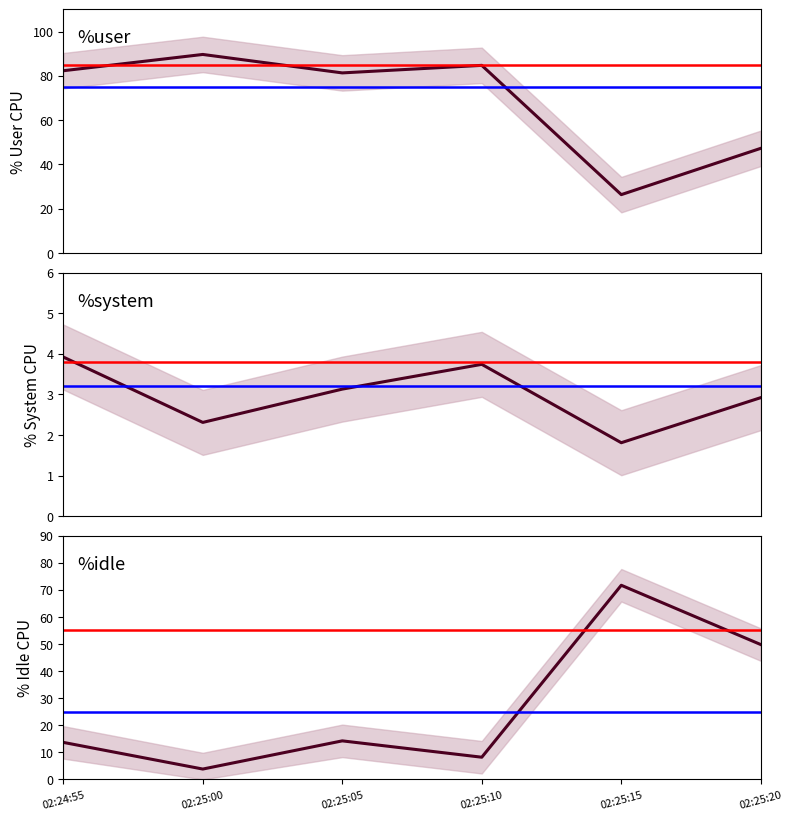

Reading left to right, transcribe all the data shown in this chart.

%user: 82.3	89.7	81.3	84.7	26.4	47.3
%system: 3.9	2.3	3.1	3.7	1.8	2.9
%idle: 13.7	3.8	14.2	8.2	71.7	49.8